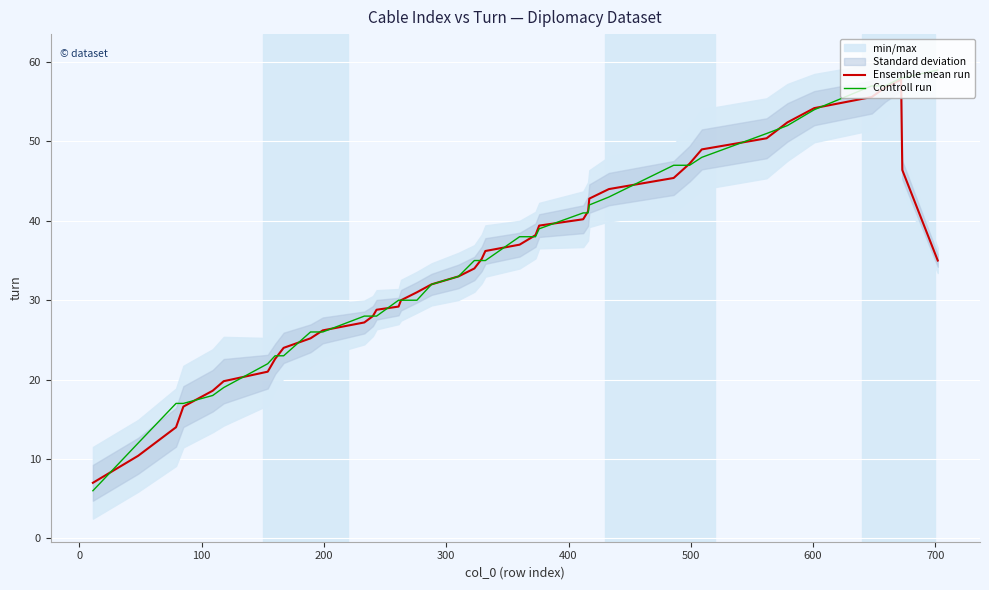

Rank the series by their average value, from highest to lowest.

Controll run, Ensemble mean run